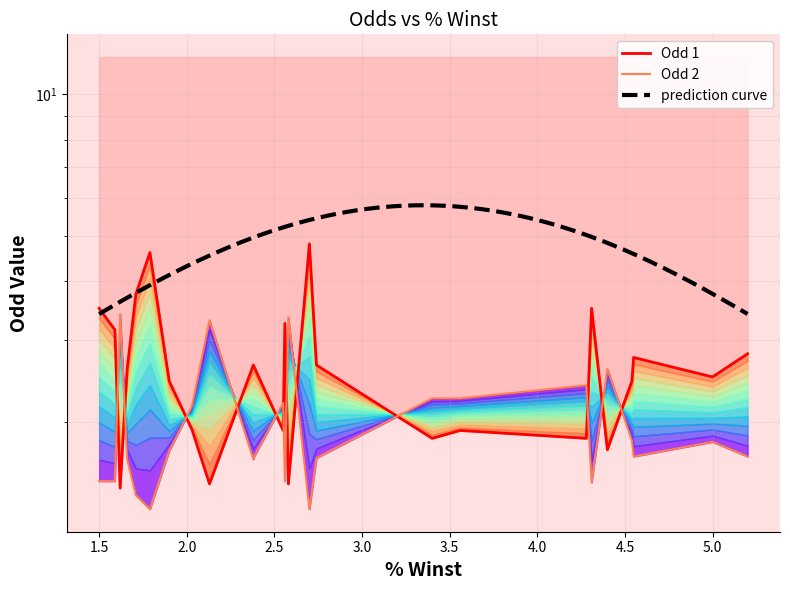

Which category has the highest value across all series?

2.7